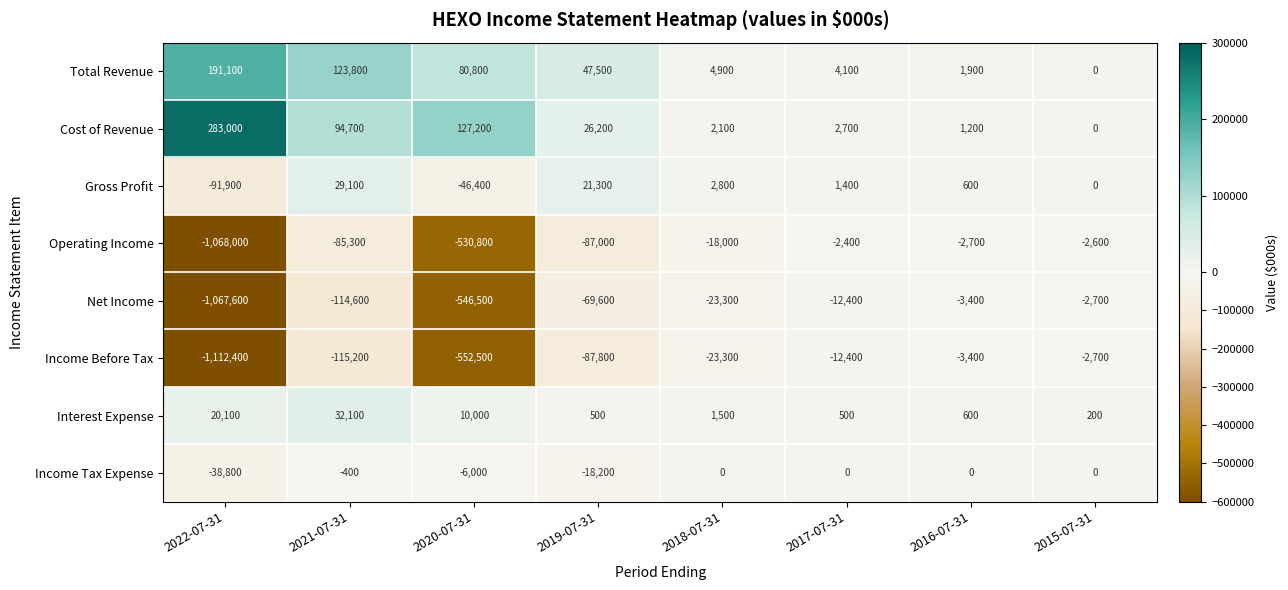

What is the difference between the highest and lowest values at 2016-07-31?

5300